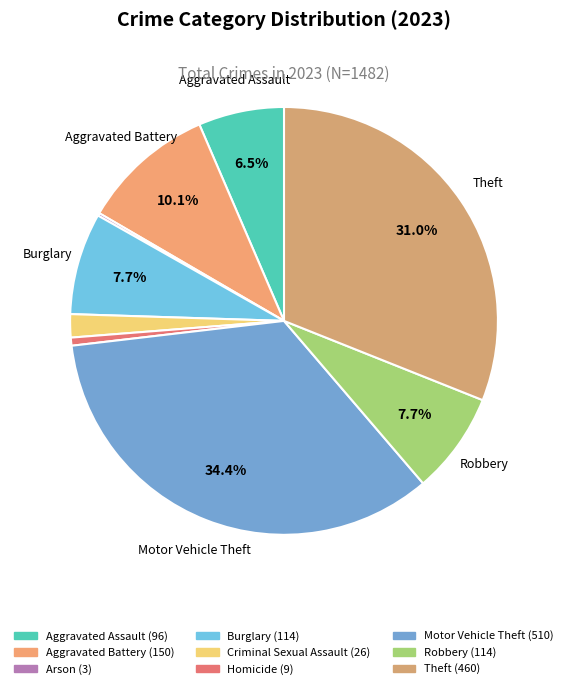

The Burglary slice represents 16% of the pie. True or false?

False